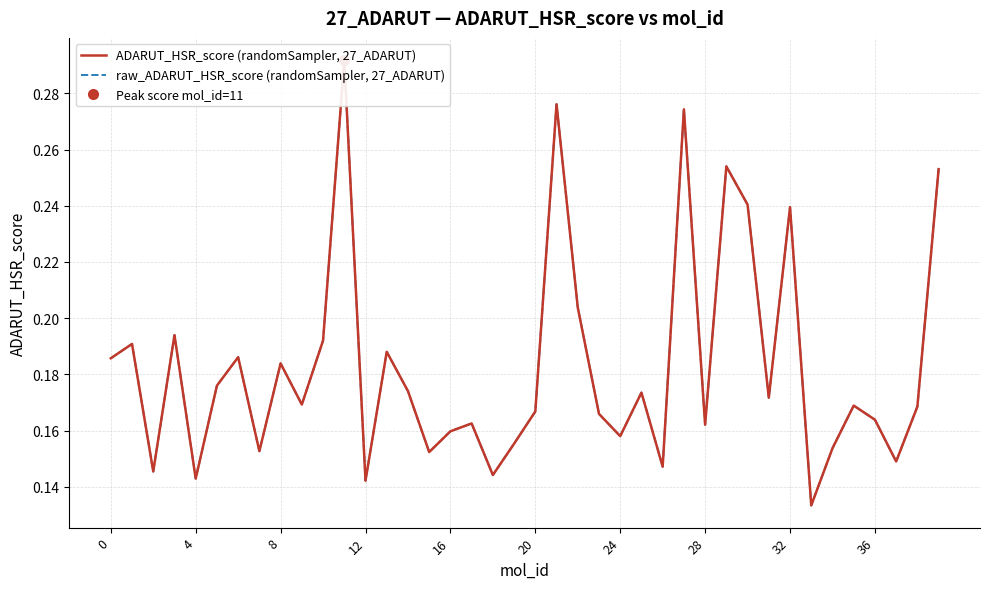

What is the maximum value for raw_ADARUT_HSR_score (randomSampler, 27_ADARUT)?

0.3